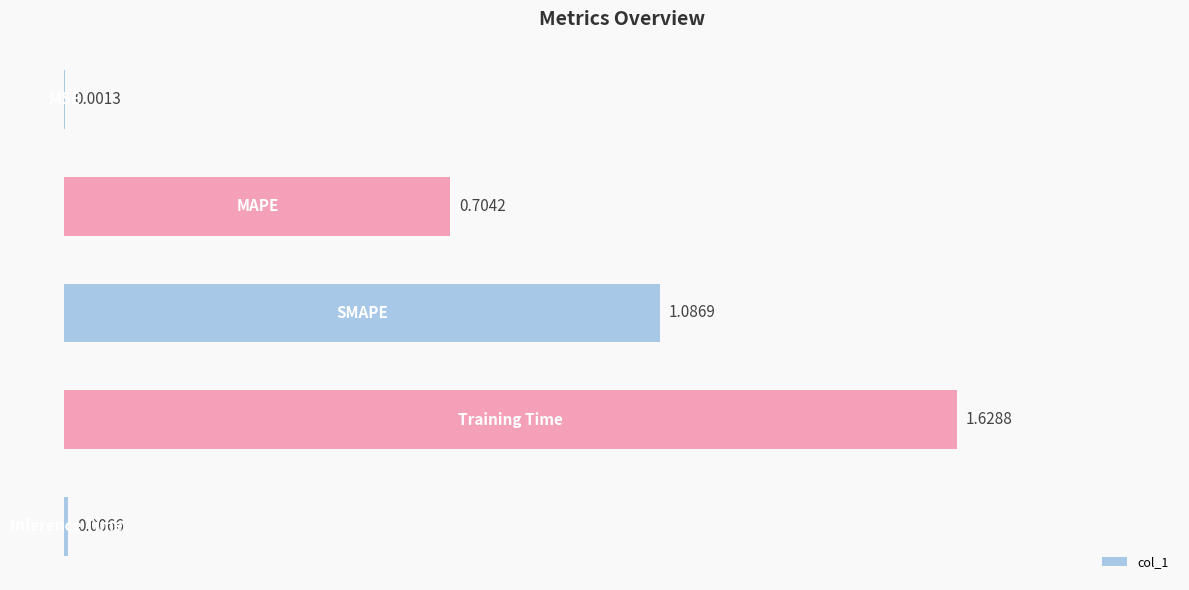

What is the sum of all values?

3.4